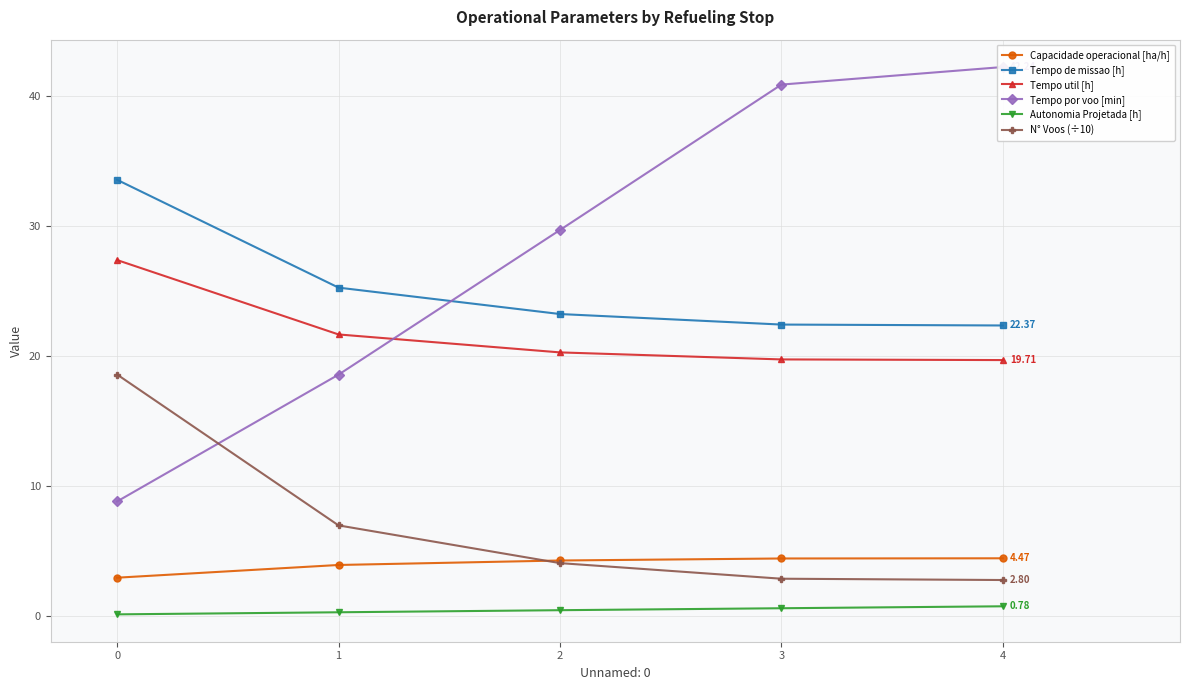

Reading left to right, list all the values displayed in this chart.

Capacidade operacional [ha/h]: 0=3.0	1=4.0	2=4.3	3=4.5	4=4.5
Tempo de missao [h]: 0=33.6	1=25.3	2=23.2	3=22.4	4=22.4
Tempo util [h]: 0=27.4	1=21.7	2=20.3	3=19.8	4=19.7
Tempo por voo [min]: 0=8.8	1=18.6	2=29.7	3=40.9	4=42.2
Autonomia Projetada [h]: 0=0.2	1=0.3	2=0.5	3=0.6	4=0.8
N° Voos (÷10): 0=18.6	1=7.0	2=4.1	3=2.9	4=2.8